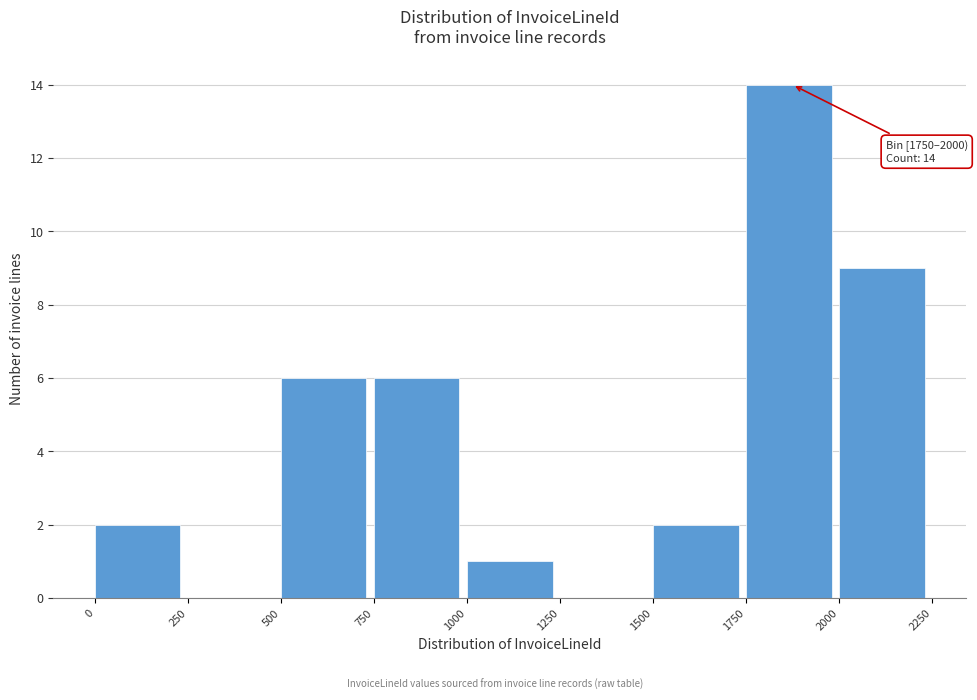

Over which range of the x-axis is the bar tallest?

1750 to 2000